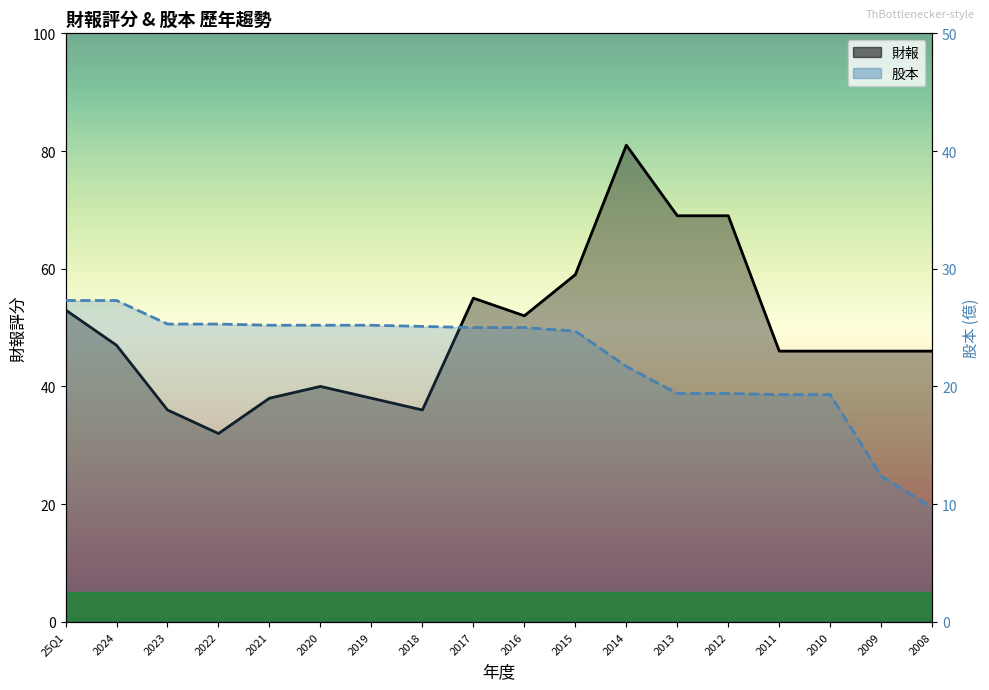

What is the label of the 1st point from the left?

25Q1